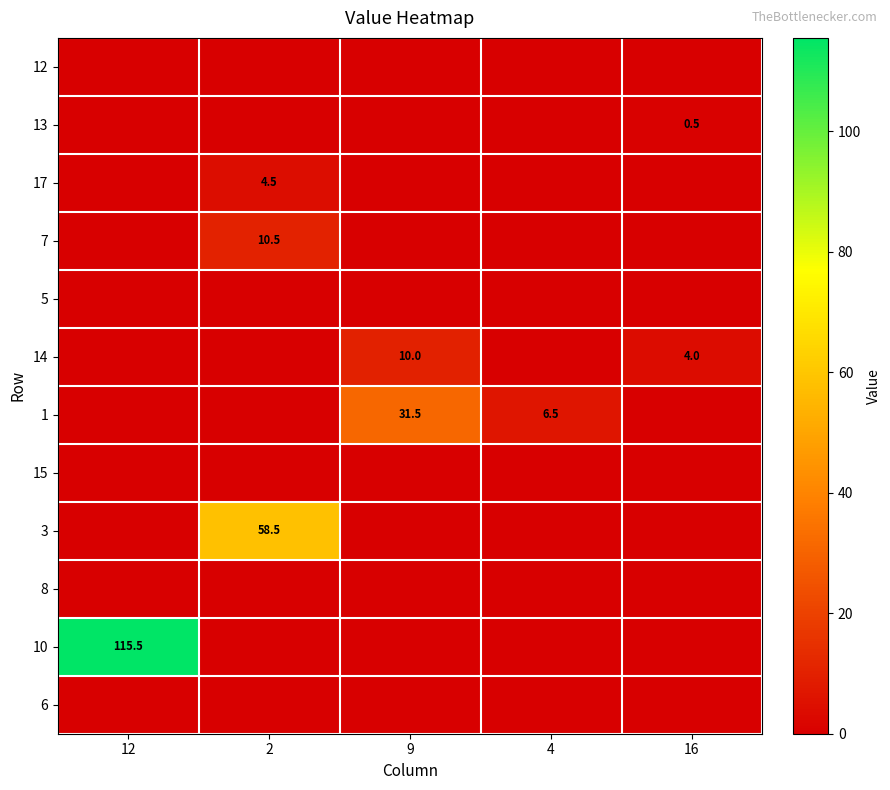

What is the total value across all series at 4?

6.5